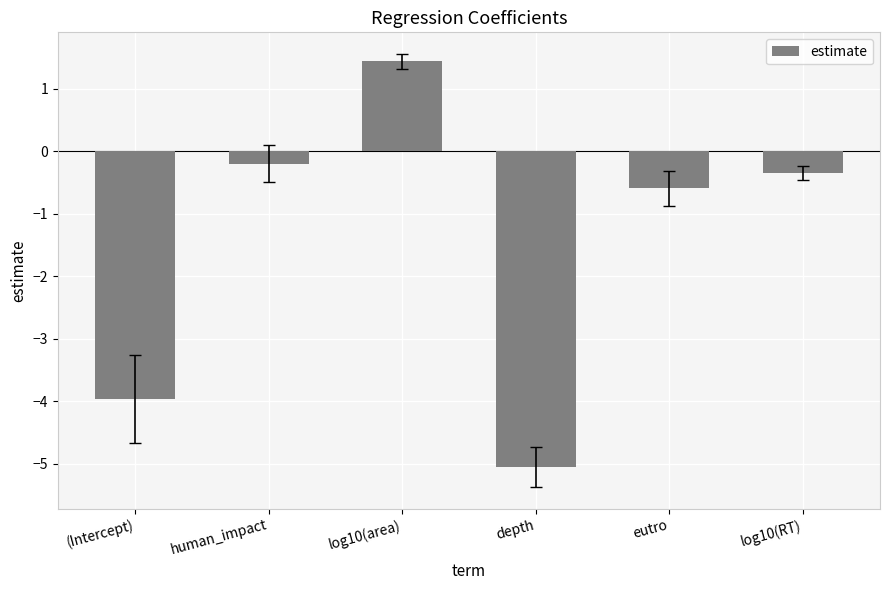

How many values are below 0?

5